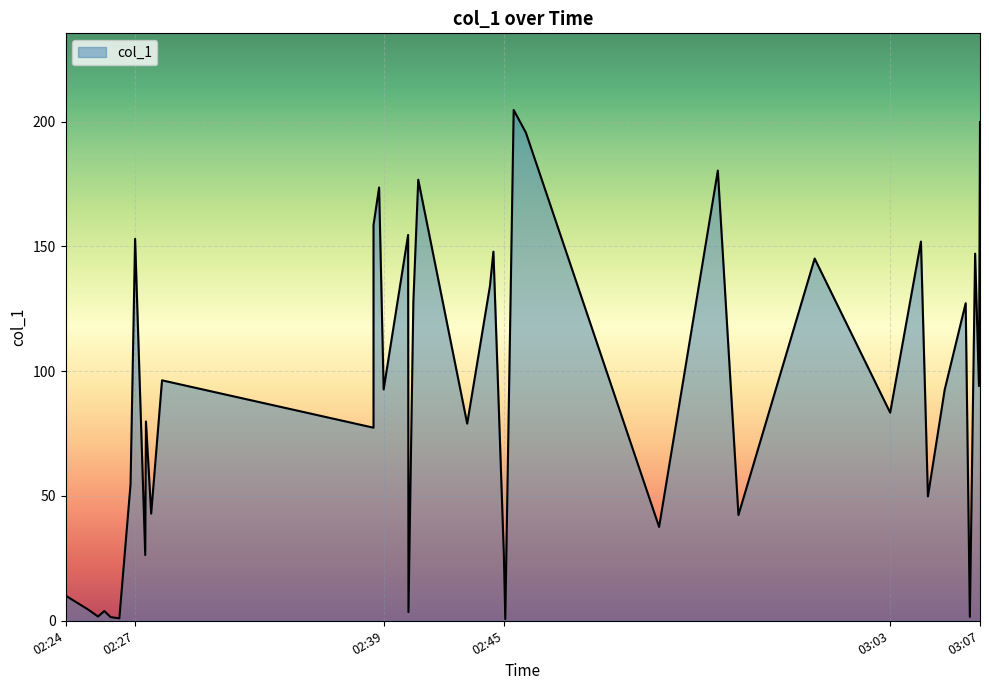

How many points are higher than both their immediate neighbors (excluding endpoints)?

13